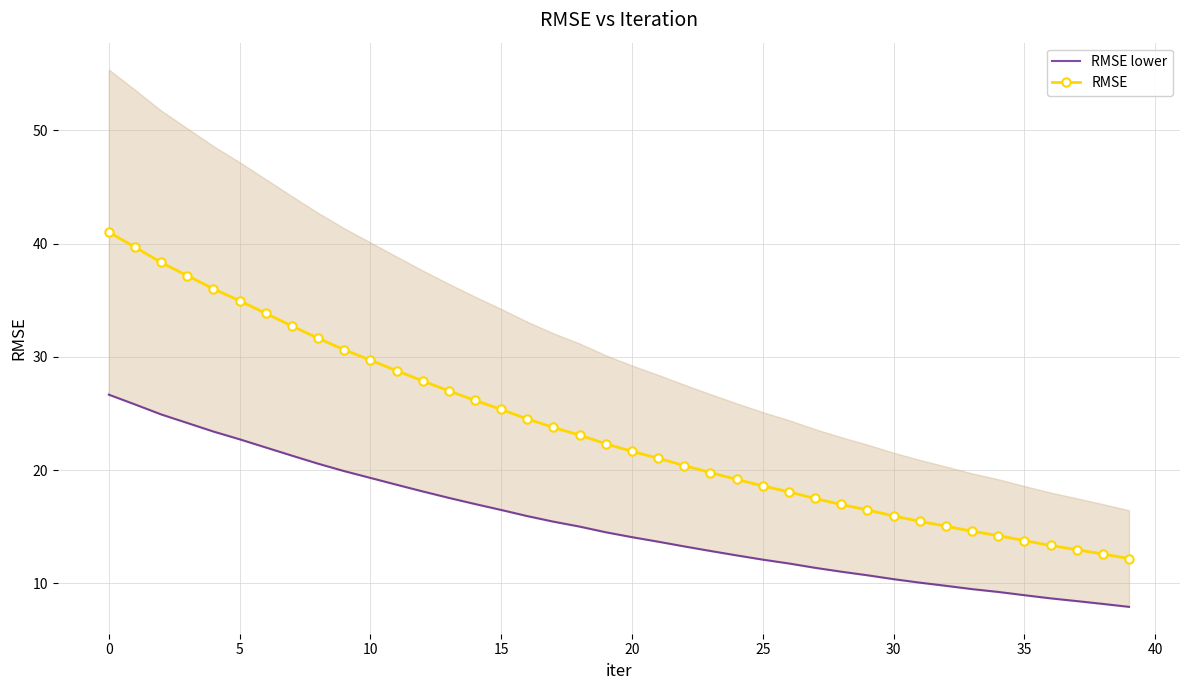

Is it true that RMSE equals 29.7 at 10?

True